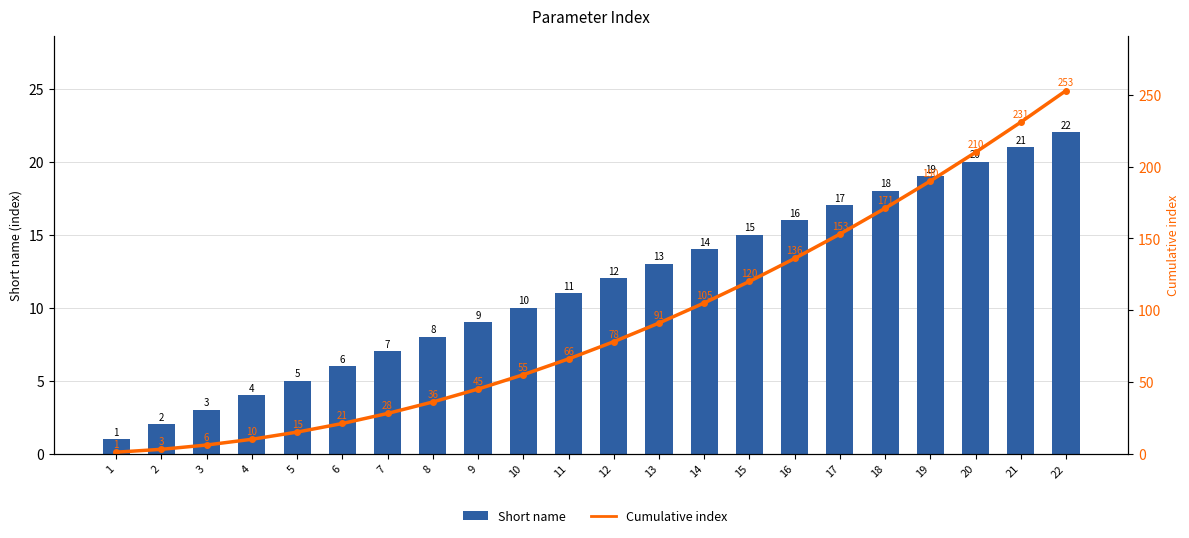

What is the sum of all Cumulative index values?

2024